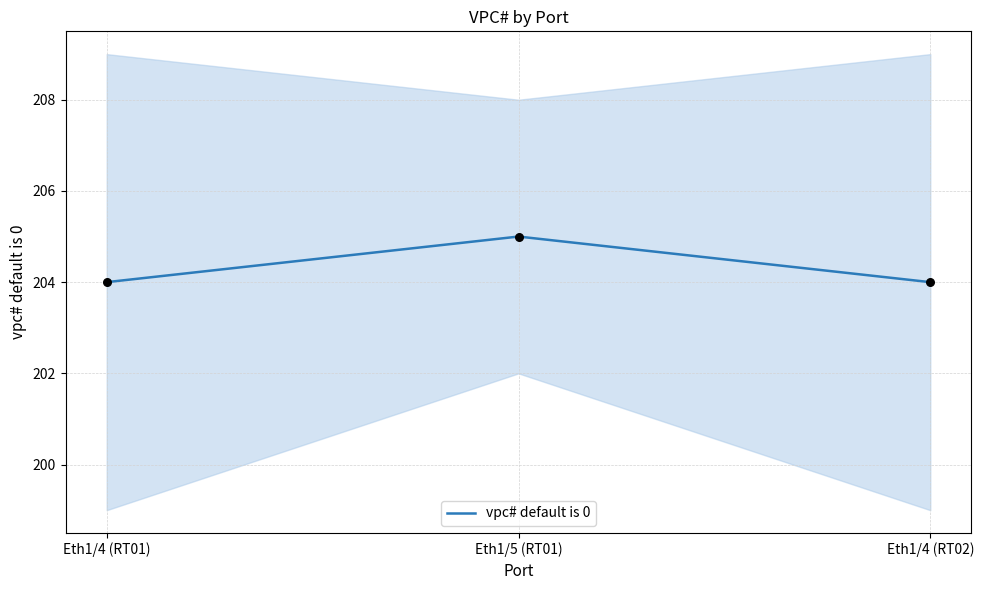

Which has a higher value, Eth1/4 (RT02) or Eth1/4 (RT01)?

Eth1/4 (RT02)